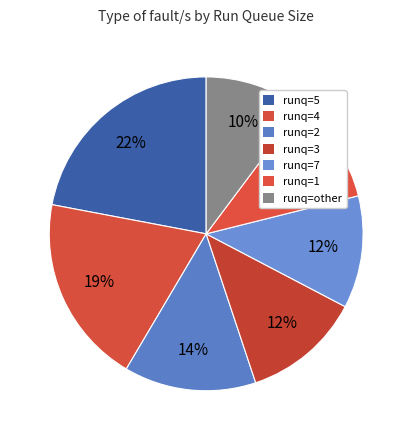

How many slices are in this pie chart?

7